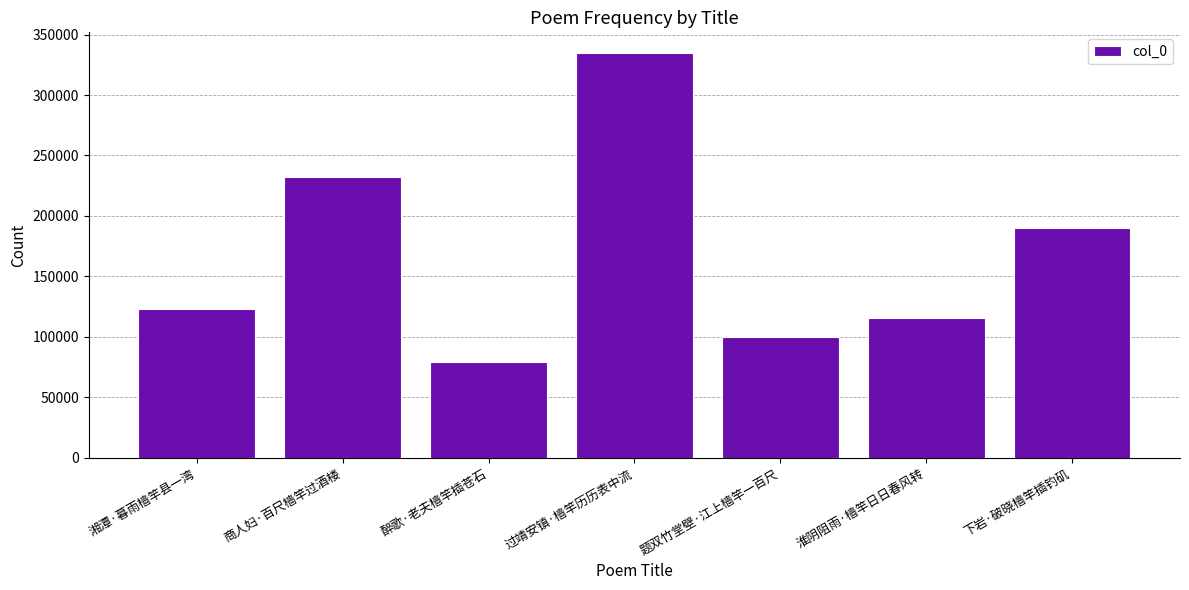

Reading left to right, extract all data points from this chart.

123091	232635	79586	335050	100146	115608	190471